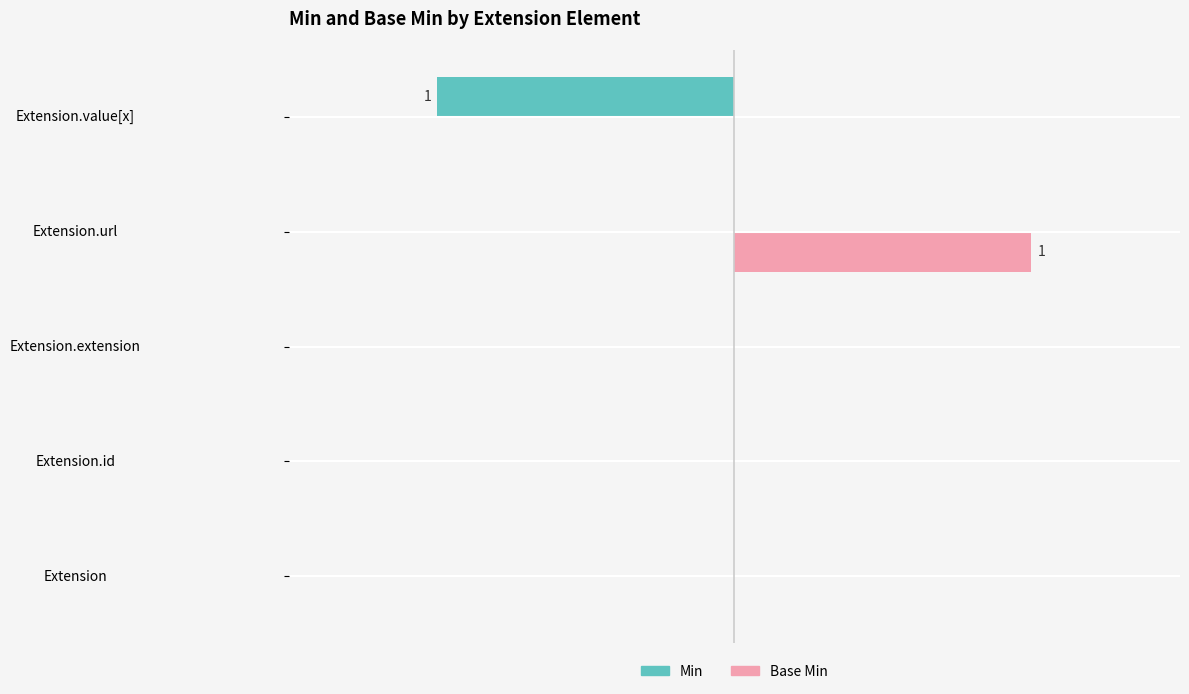

What are all the series names shown in the legend?

Min, Base Min